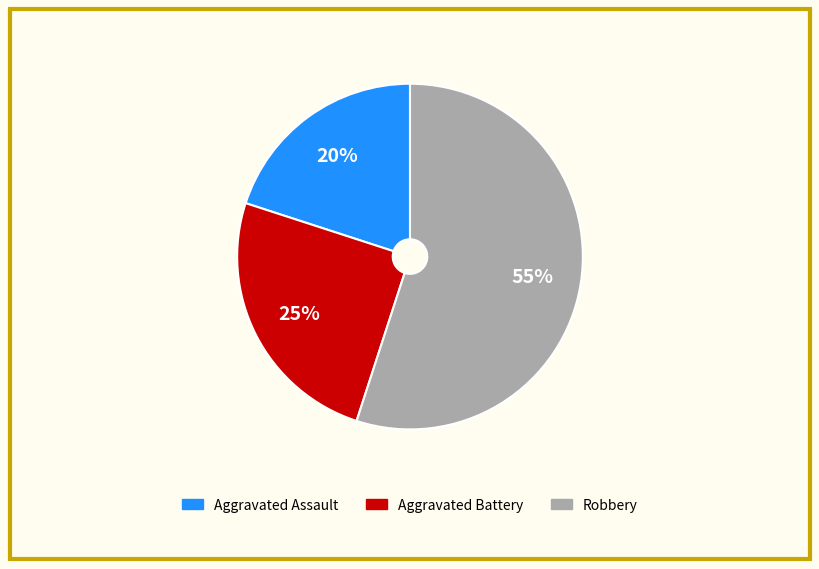

Is there any slice that represents more than half of the pie?

Yes